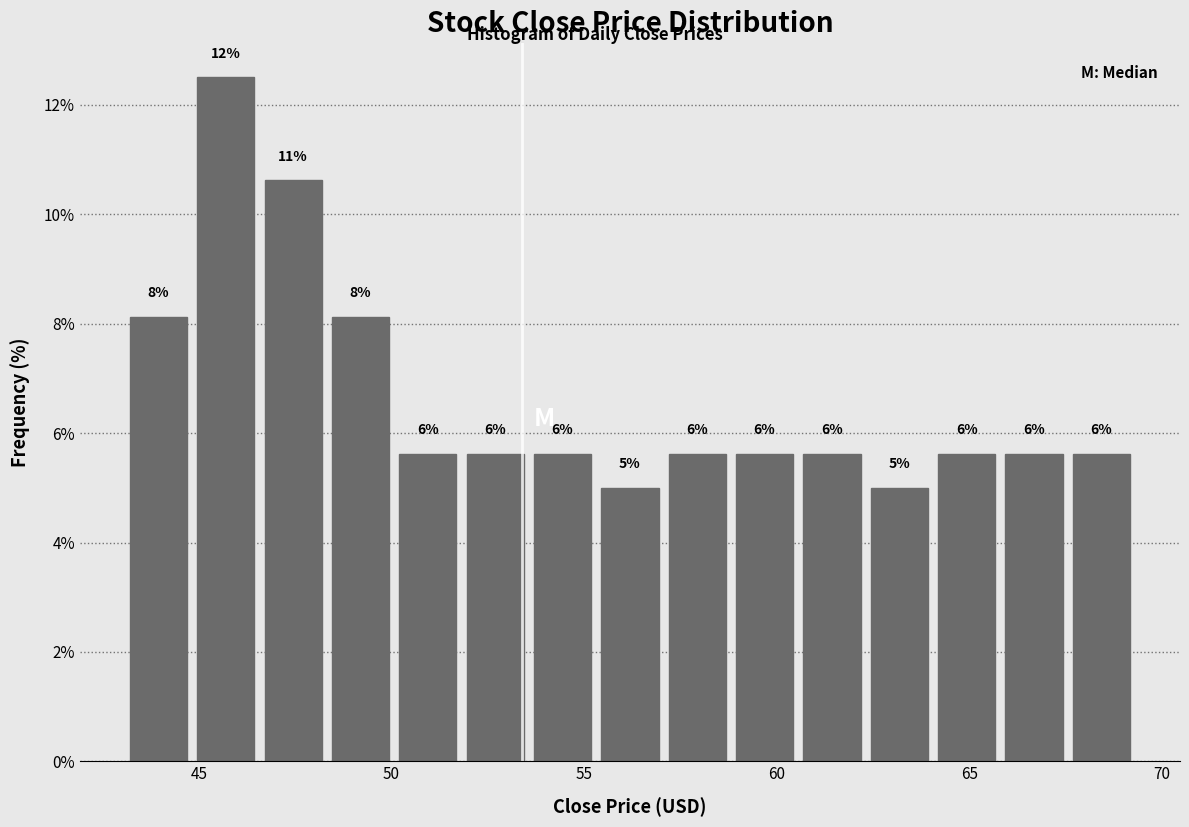

Read against the x-axis, roughly where is the centre of the tallest bar?

45.5